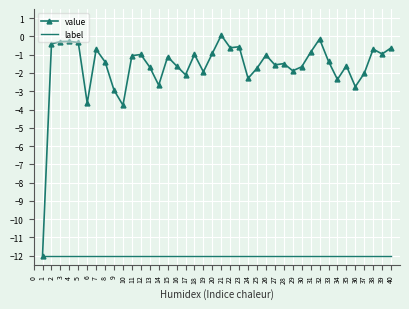

What is the difference between the highest and lowest values at 3?

11.7